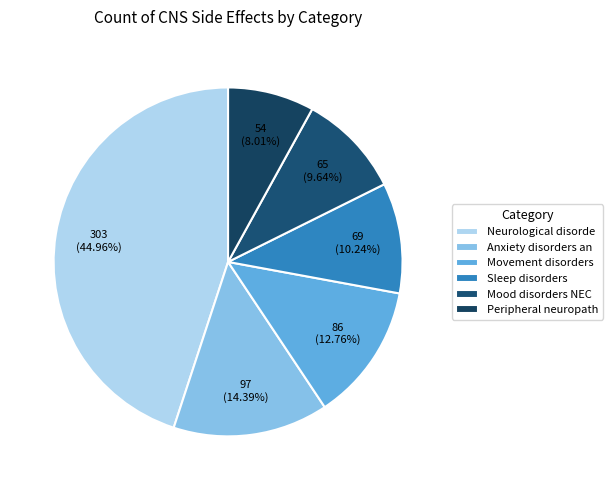

Which category has the biggest portion of the pie?

Neurological disorde